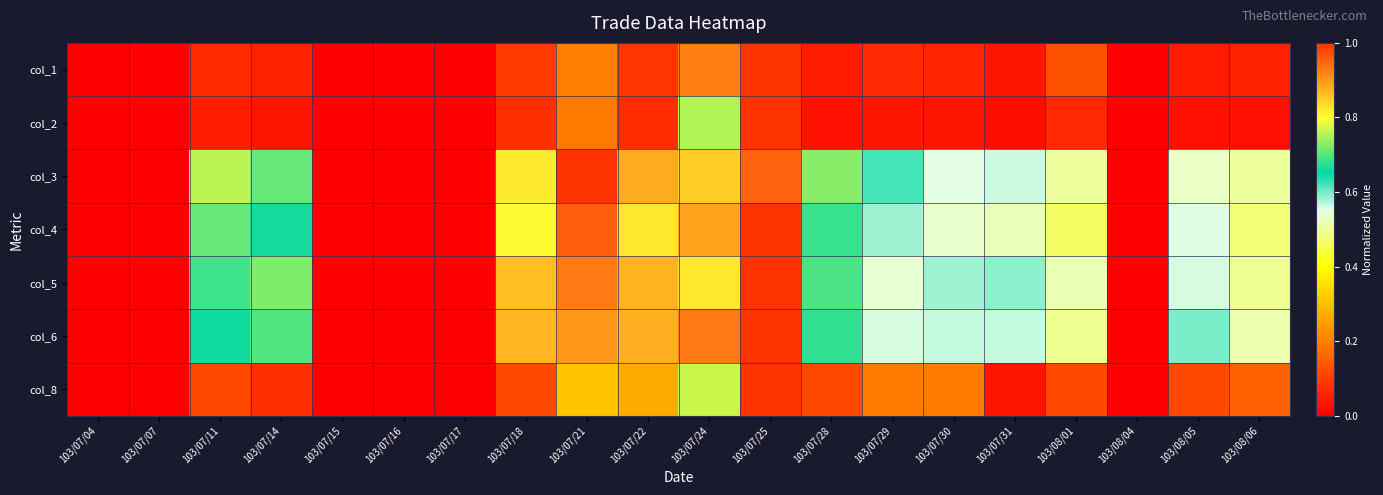

Reading left to right, extract all data points from this chart.

col_1: 103/07/04=0.0	103/07/07=0.0	103/07/11=0.1	103/07/14=0.1	103/07/15=0.0	103/07/16=0.0	103/07/17=0.0	103/07/18=0.1	103/07/21=0.2	103/07/22=0.1	103/07/24=0.9	103/07/25=1.0	103/07/28=0.0	103/07/29=0.1	103/07/30=0.1	103/07/31=0.0	103/08/01=0.1	103/08/04=0.0	103/08/05=0.0	103/08/06=0.1
col_2: 103/07/04=0.0	103/07/07=0.0	103/07/11=0.0	103/07/14=0.0	103/07/15=0.0	103/07/16=0.0	103/07/17=0.0	103/07/18=0.1	103/07/21=0.2	103/07/22=0.1	103/07/24=0.8	103/07/25=1.0	103/07/28=0.0	103/07/29=0.0	103/07/30=0.0	103/07/31=0.0	103/08/01=0.1	103/08/04=0.0	103/08/05=0.0	103/08/06=0.0
col_3: 103/07/04=0.0	103/07/07=0.0	103/07/11=0.8	103/07/14=0.7	103/07/15=0.0	103/07/16=0.0	103/07/17=0.0	103/07/18=0.8	103/07/21=1.0	103/07/22=0.9	103/07/24=0.8	103/07/25=0.9	103/07/28=0.7	103/07/29=0.6	103/07/30=0.6	103/07/31=0.6	103/08/01=0.5	103/08/04=0.0	103/08/05=0.5	103/08/06=0.5
col_4: 103/07/04=0.0	103/07/07=0.0	103/07/11=0.7	103/07/14=0.7	103/07/15=0.0	103/07/16=0.0	103/07/17=0.0	103/07/18=0.8	103/07/21=1.0	103/07/22=0.8	103/07/24=0.9	103/07/25=1.0	103/07/28=0.7	103/07/29=0.6	103/07/30=0.5	103/07/31=0.5	103/08/01=0.5	103/08/04=0.0	103/08/05=0.6	103/08/06=0.5
col_5: 103/07/04=0.0	103/07/07=0.0	103/07/11=0.7	103/07/14=0.7	103/07/15=0.0	103/07/16=0.0	103/07/17=0.0	103/07/18=0.9	103/07/21=0.9	103/07/22=0.9	103/07/24=0.8	103/07/25=1.0	103/07/28=0.7	103/07/29=0.5	103/07/30=0.6	103/07/31=0.6	103/08/01=0.5	103/08/04=0.0	103/08/05=0.6	103/08/06=0.5
col_6: 103/07/04=0.0	103/07/07=0.0	103/07/11=0.7	103/07/14=0.7	103/07/15=0.0	103/07/16=0.0	103/07/17=0.0	103/07/18=0.9	103/07/21=0.9	103/07/22=0.9	103/07/24=0.9	103/07/25=1.0	103/07/28=0.7	103/07/29=0.6	103/07/30=0.6	103/07/31=0.6	103/08/01=0.5	103/08/04=0.0	103/08/05=0.6	103/08/06=0.5
col_8: 103/07/04=0.0	103/07/07=0.0	103/07/11=0.1	103/07/14=0.1	103/07/15=0.0	103/07/16=0.0	103/07/17=0.0	103/07/18=0.1	103/07/21=0.3	103/07/22=0.3	103/07/24=0.8	103/07/25=1.0	103/07/28=0.1	103/07/29=0.2	103/07/30=0.2	103/07/31=0.0	103/08/01=0.1	103/08/04=0.0	103/08/05=0.1	103/08/06=0.2